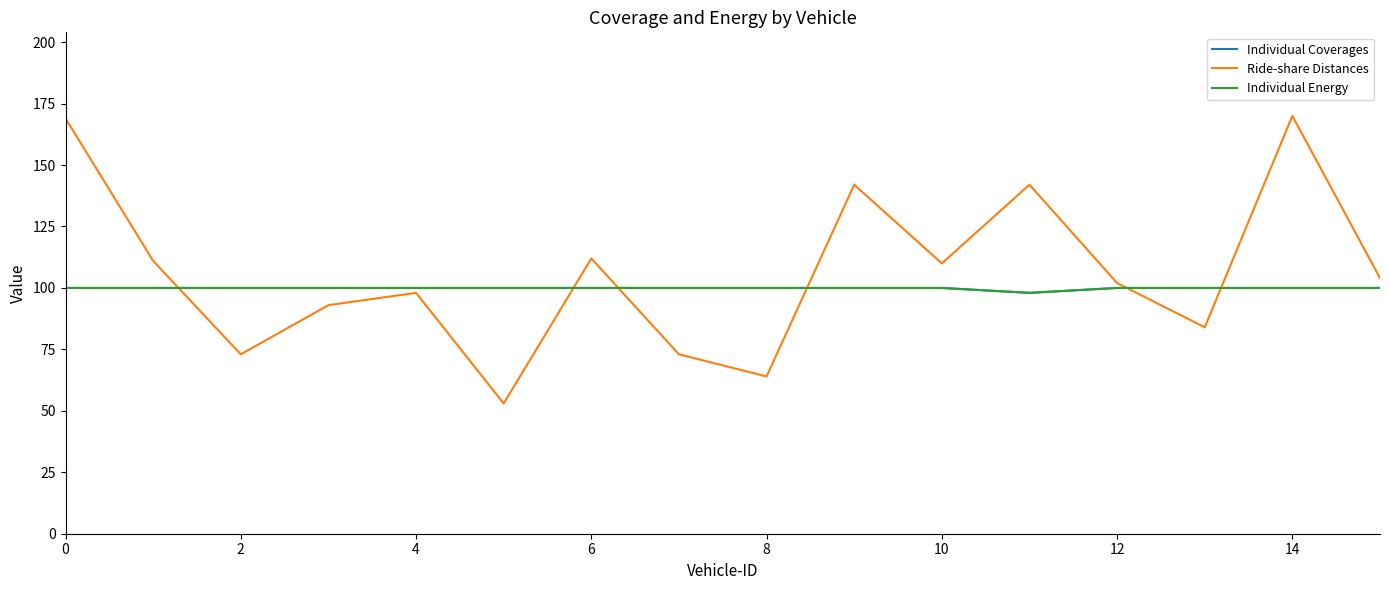

What is the difference between the second highest and minimum values in the Individual Energy series?

2